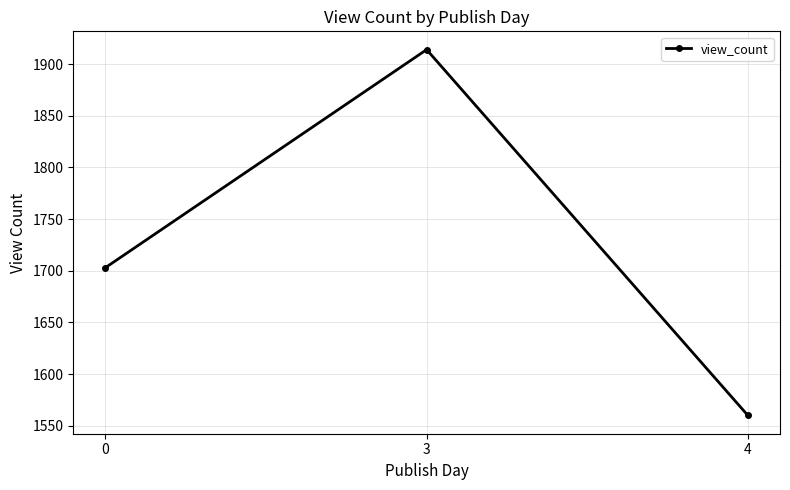

Reading right to left, extract all data points from this chart.

4=1560	3=1914	0=1703